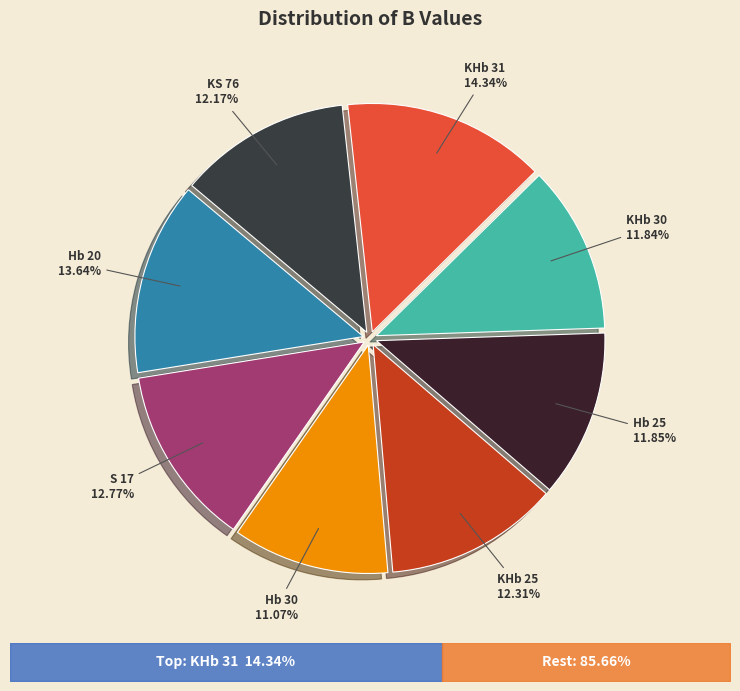

Does Hb 20 represent more than half of the total?

No